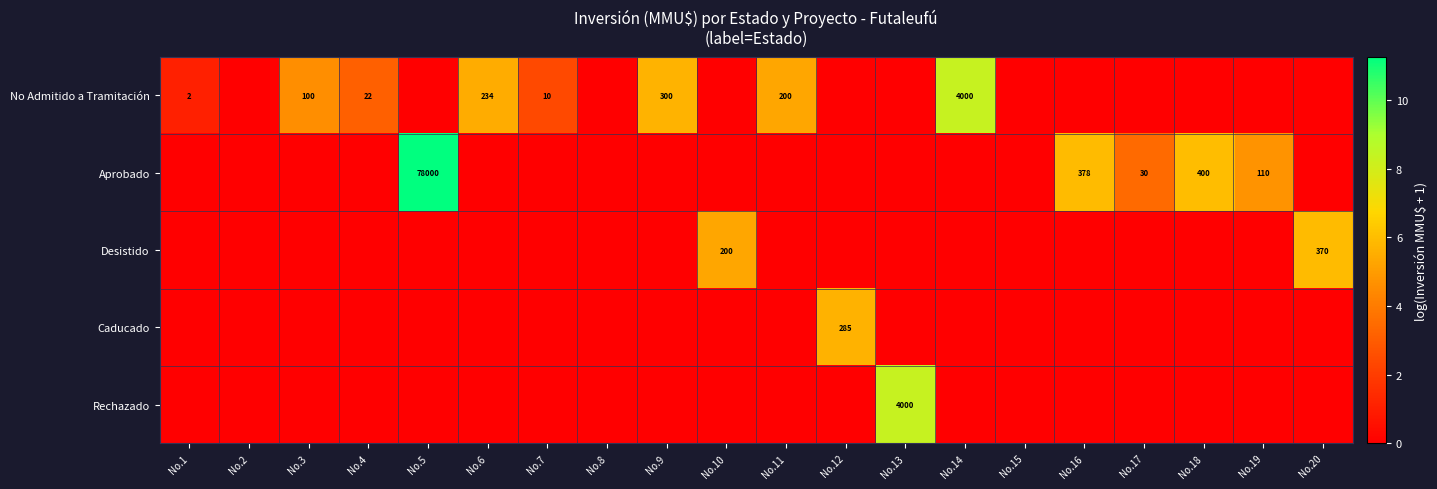

The No Admitido a Tramitación series shows 3 at No.1. True or false?

False